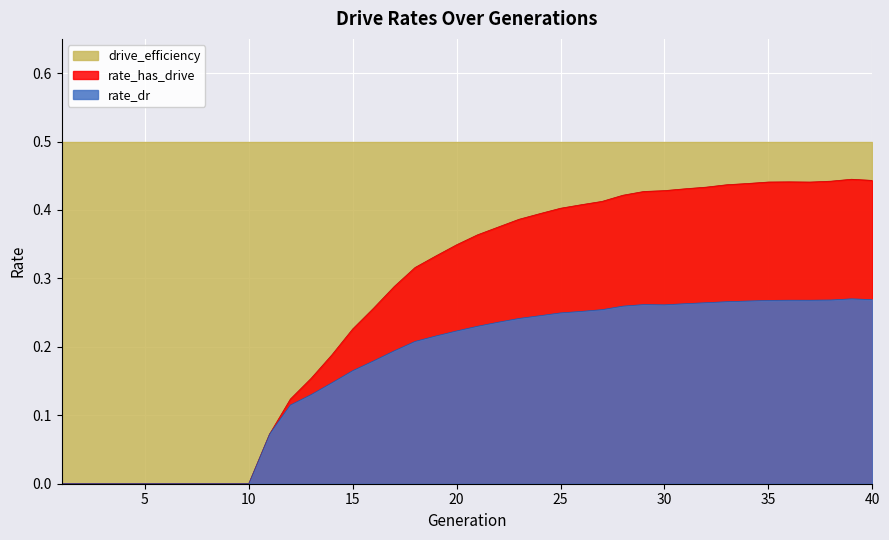

Which series has the widest spread of values?

rate_has_drive